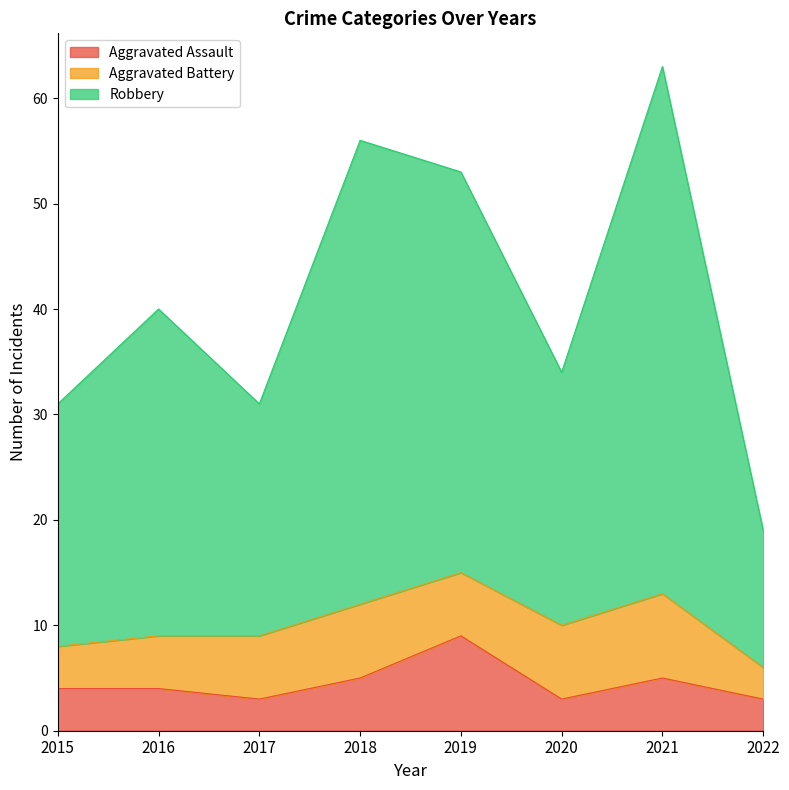

What is the difference between the second highest and second lowest values in the Aggravated Assault series?

2